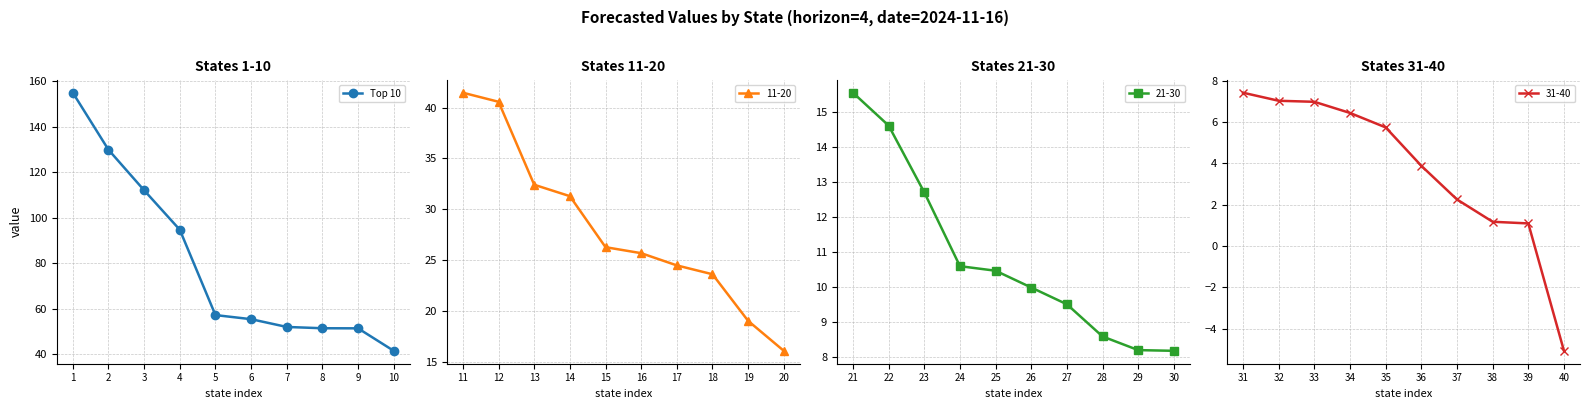

Which label corresponds to the largest value in the chart?

1